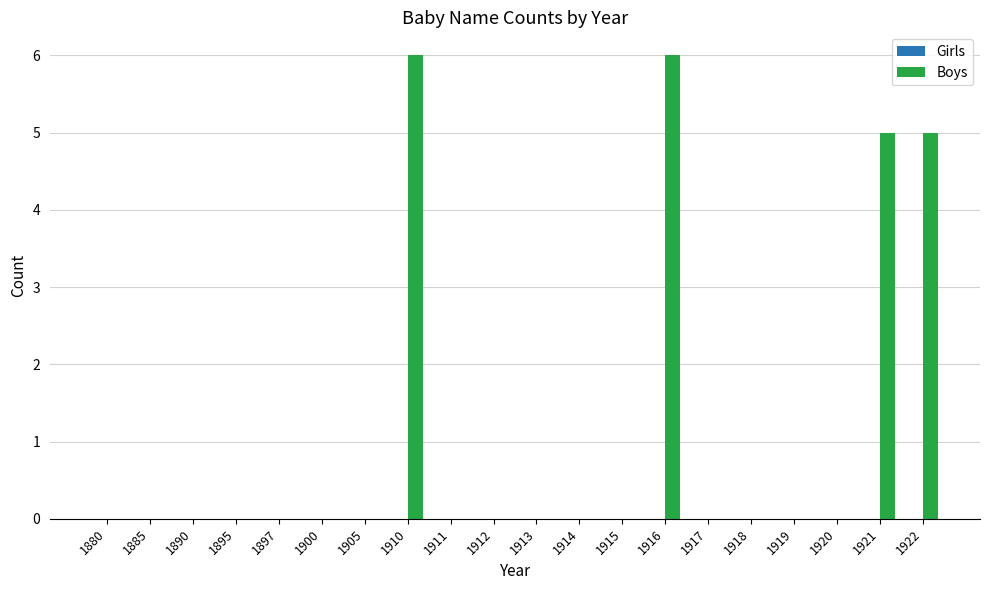

What is the sum of all values?

22